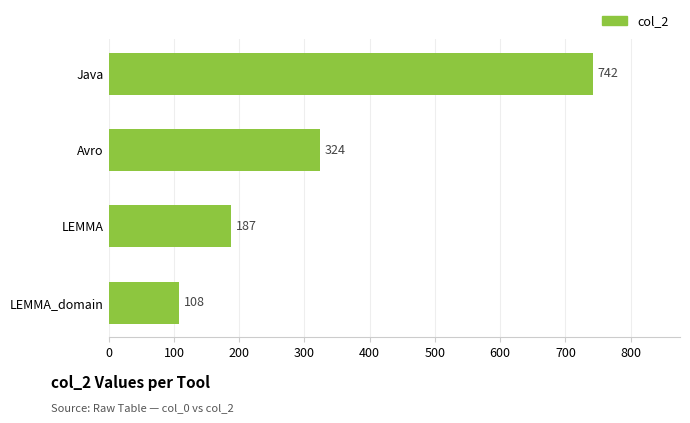

How many bars are there in total?

4